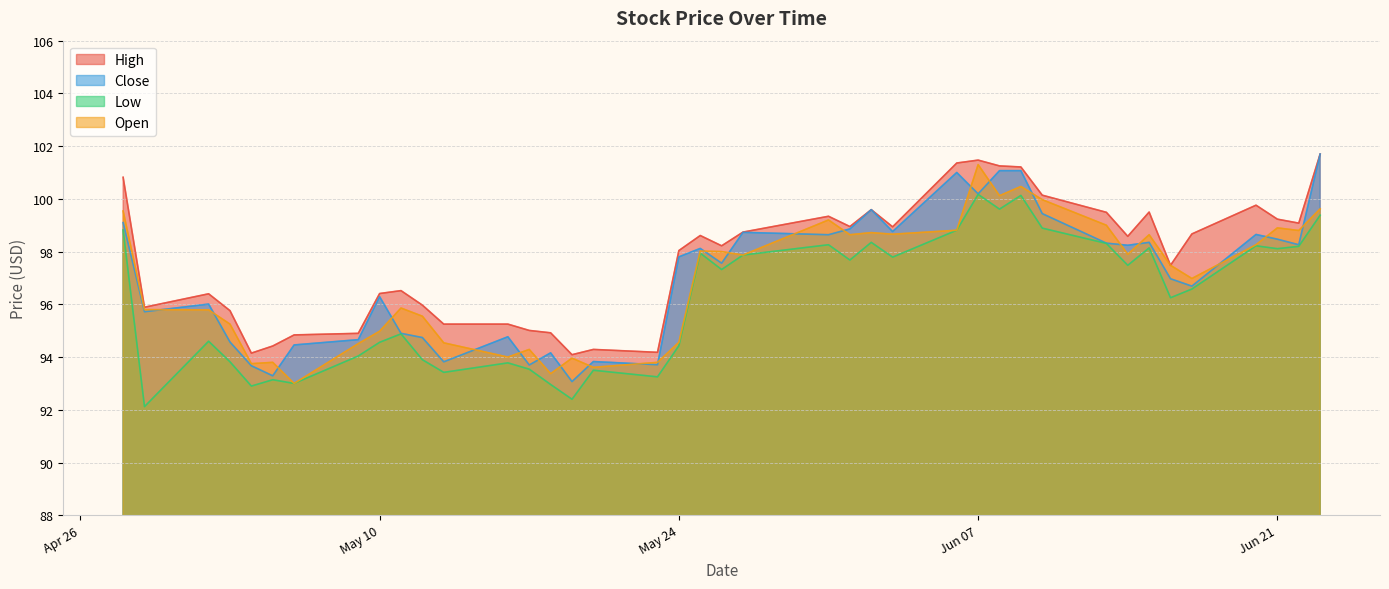

In Open, how many points are lower than both neighbors (excluding endpoints)?

12